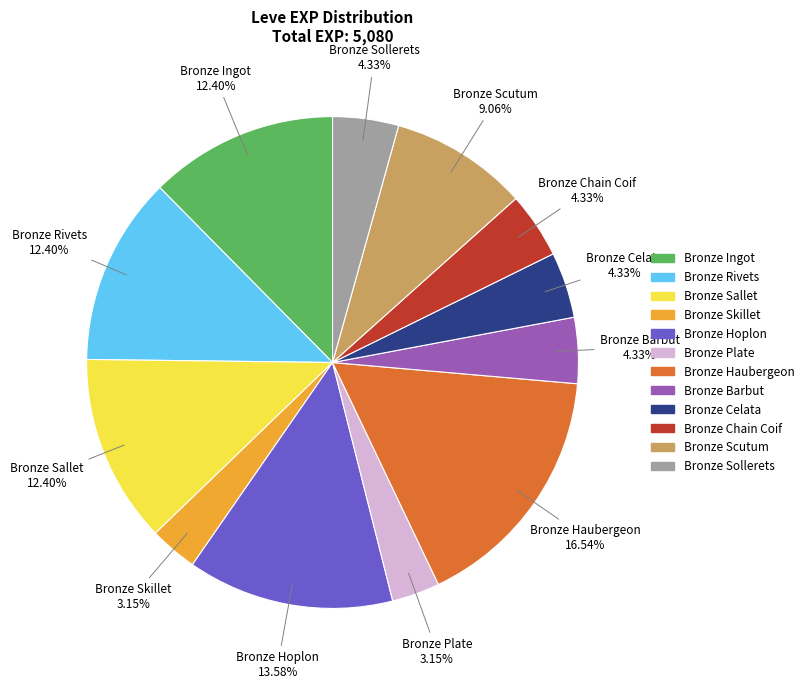

Is there a majority slice in this chart?

No